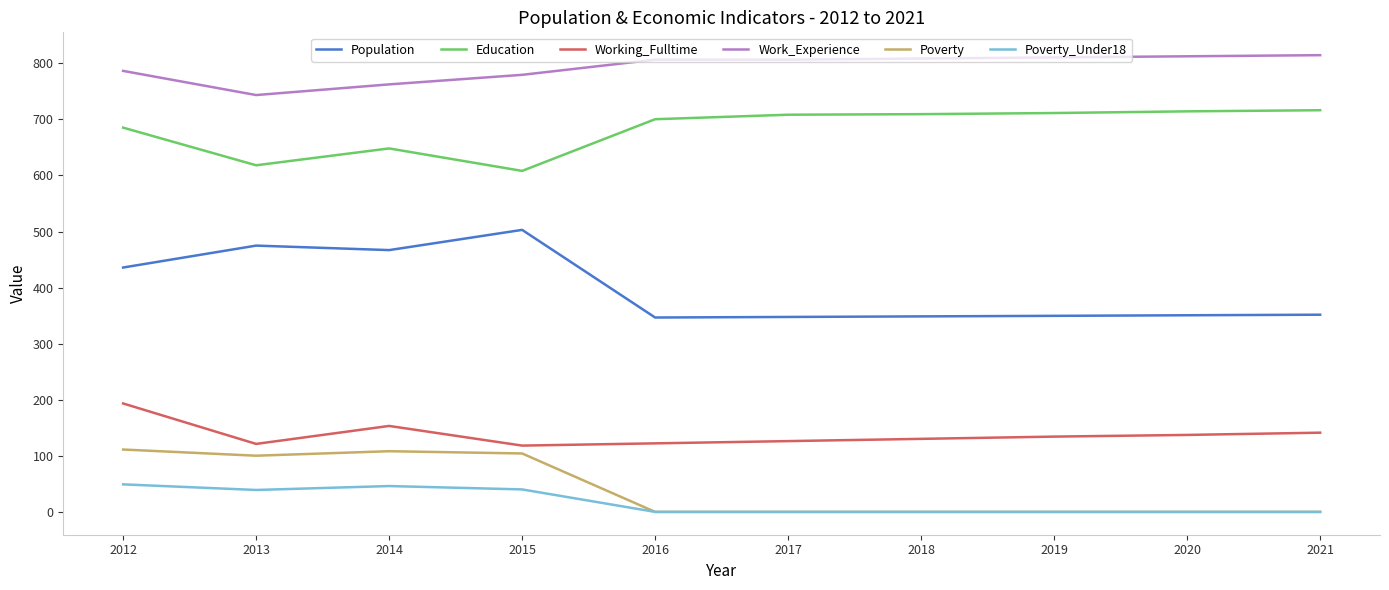

Which series has the largest range (max minus min)?

Population